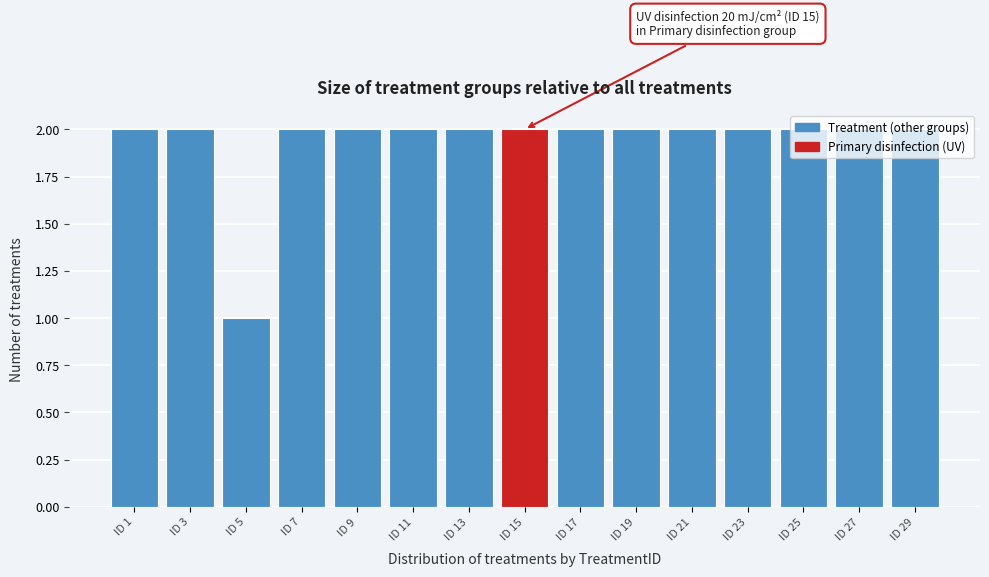

What is the value of the 11th bar from the left?

2